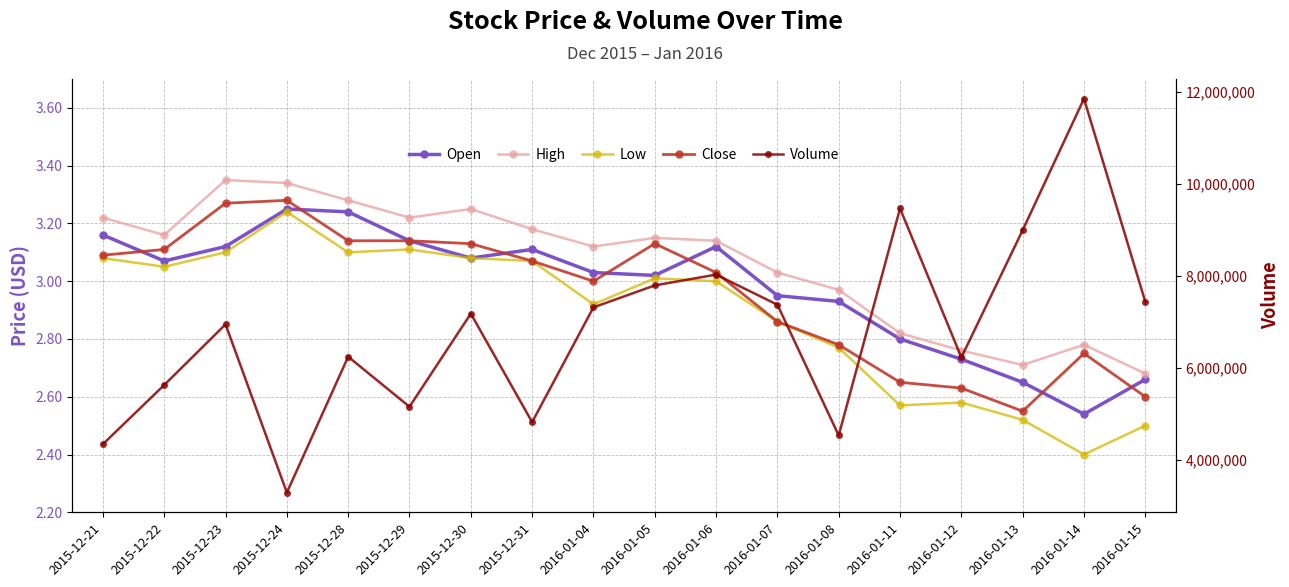

Which category has the lowest value in the Close series?

2016-01-13